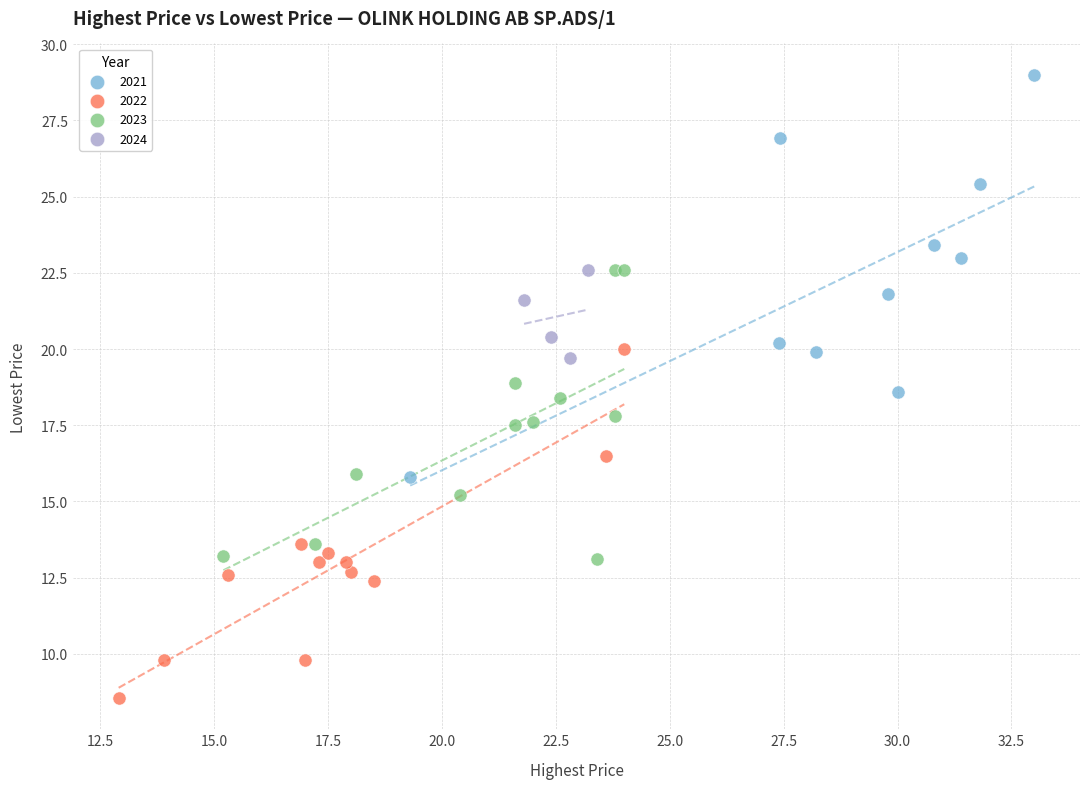

Which series contains the lowest Y value?

2022